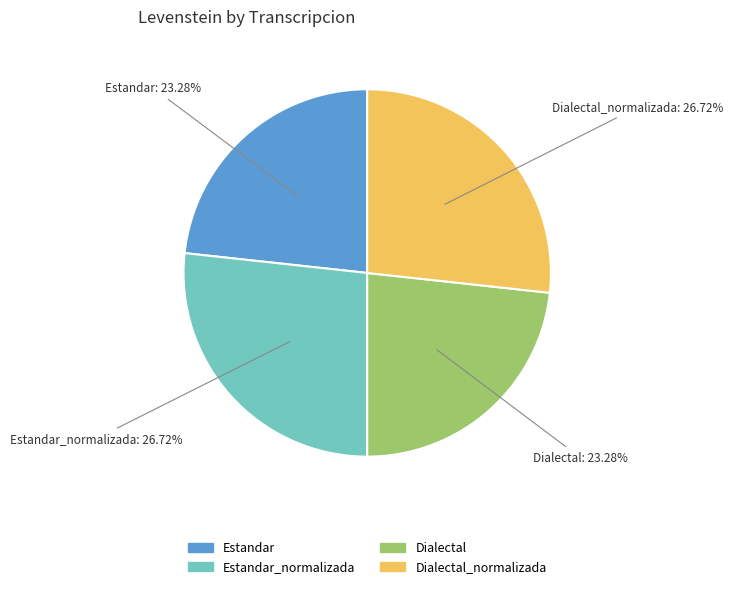

Approximately how many times larger is the value at Dialectal_normalizada compared to Dialectal?

1.1